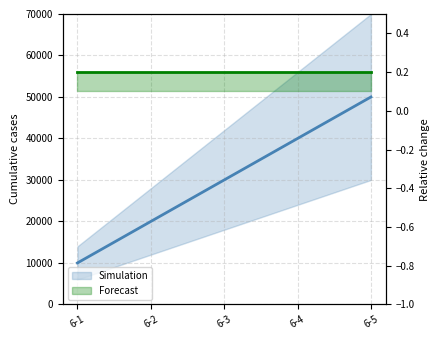

What is the smallest value displayed?

10000